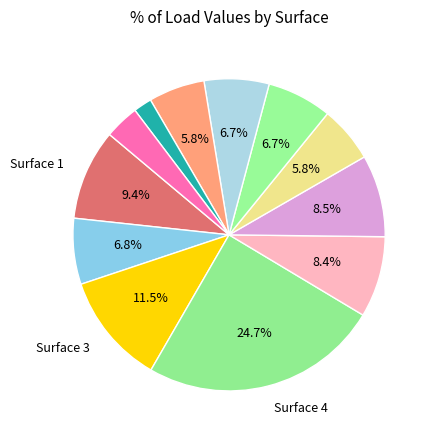

How many segments does this pie chart have?

12